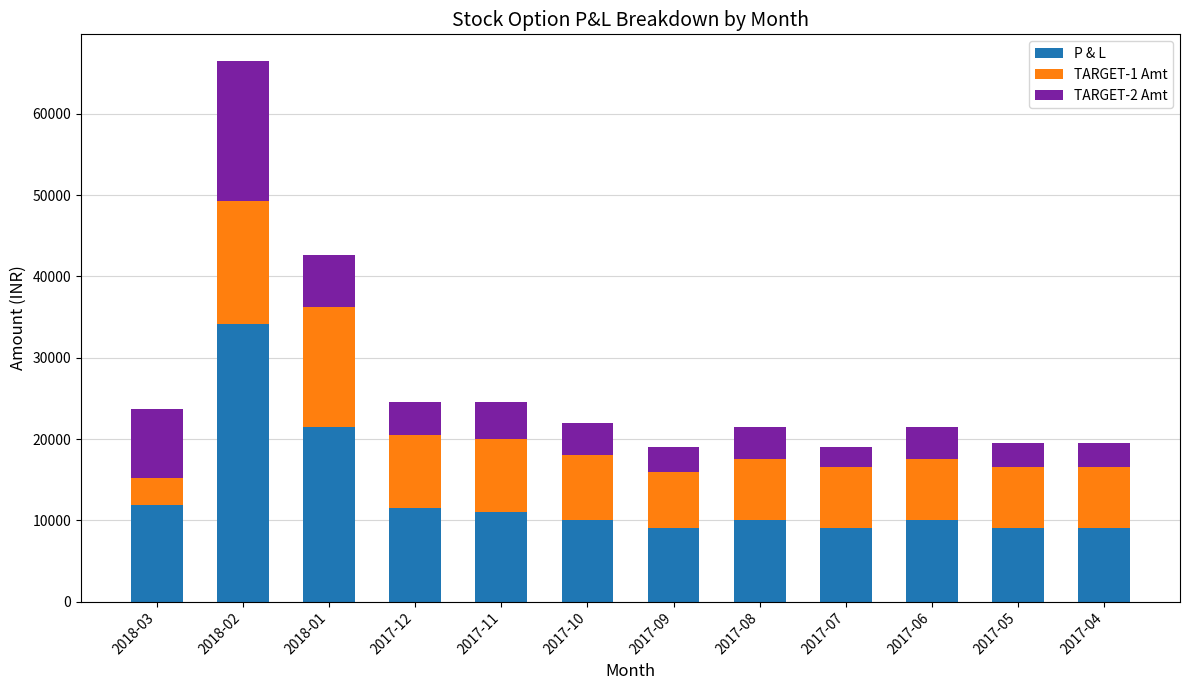

What are all the series names shown in the legend?

P & L, TARGET-1 Amt, TARGET-2 Amt